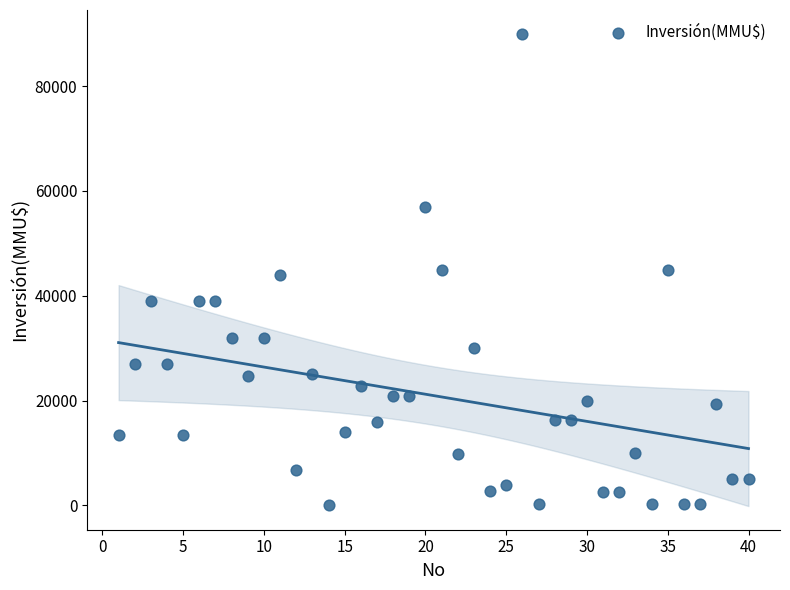

What is the range of Y values (max minus min)?

89971